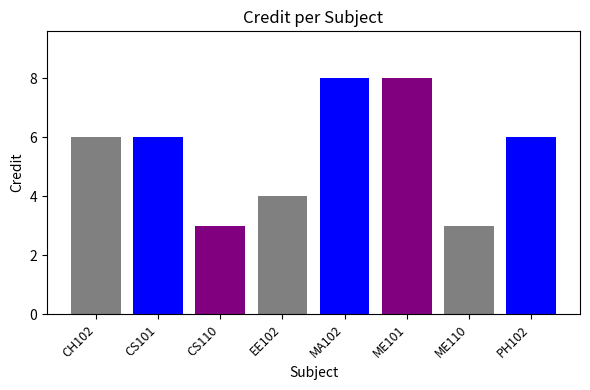

Reading left to right, list all the values displayed in this chart.

6	6	3	4	8	8	3	6